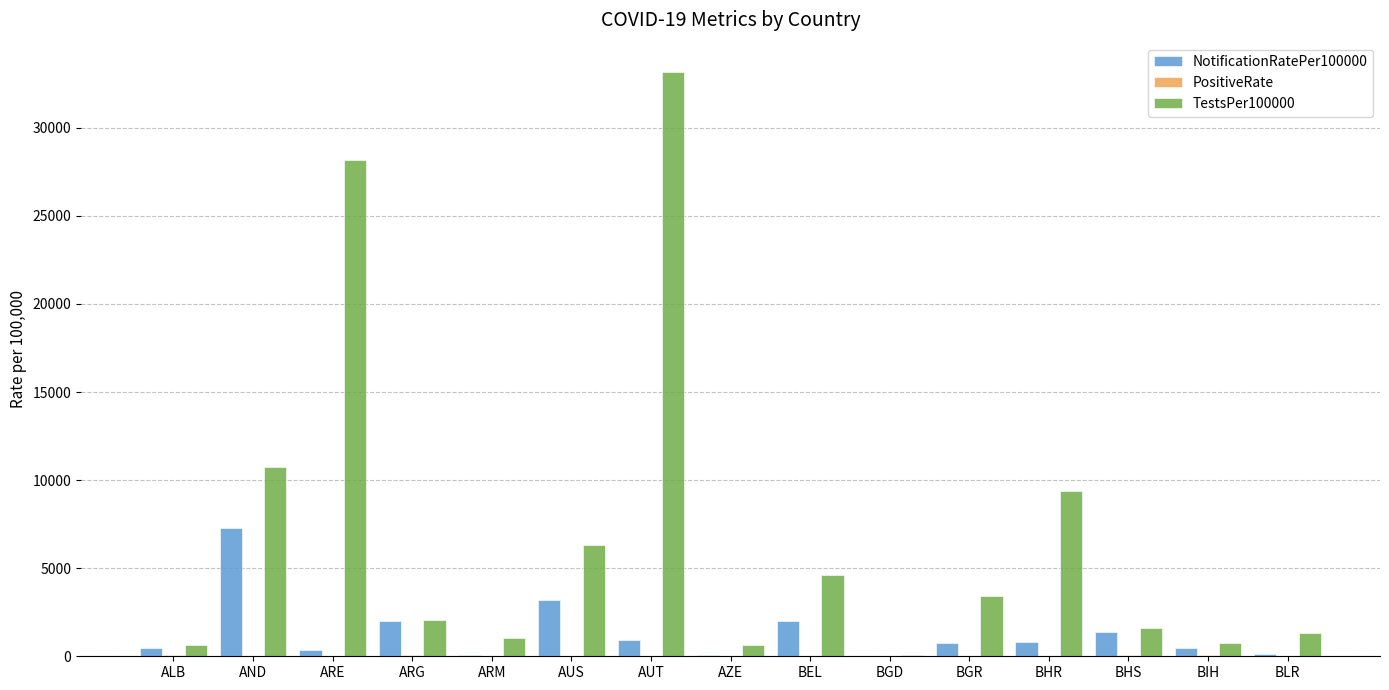

At which category is the sum across all series the highest?

AUT